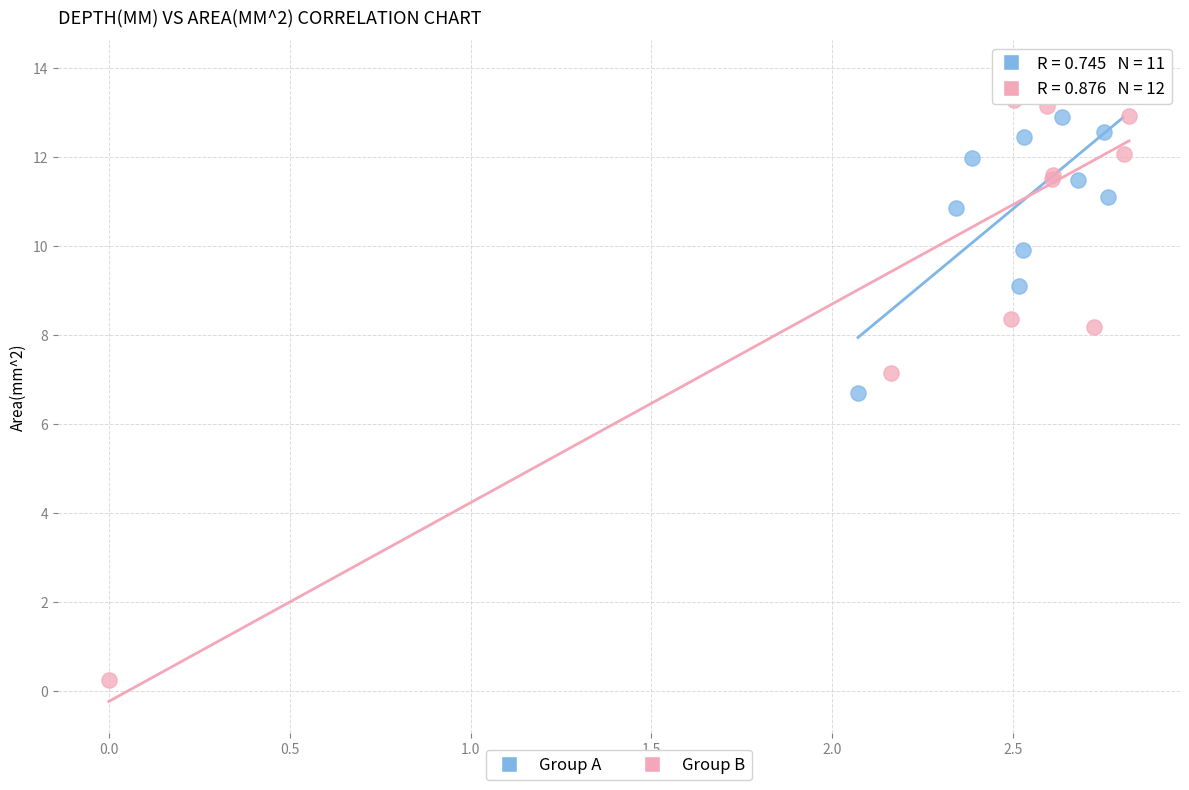

Which series contains the lowest Y value?

Group B